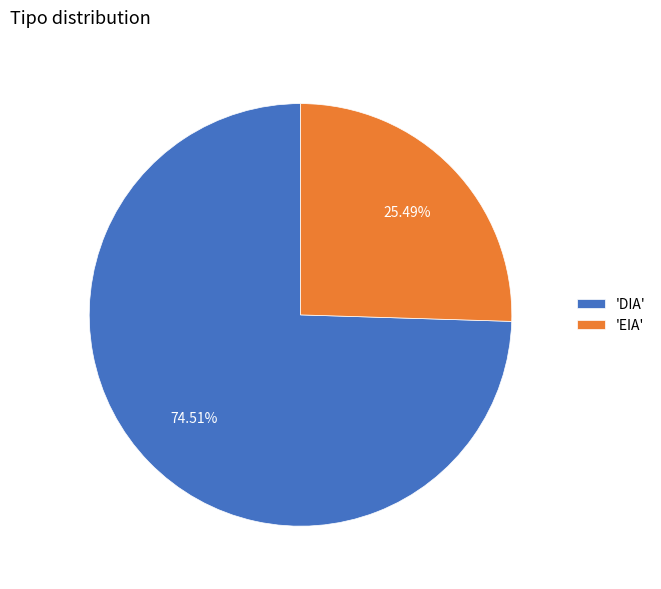

How many segments does this pie chart have?

2